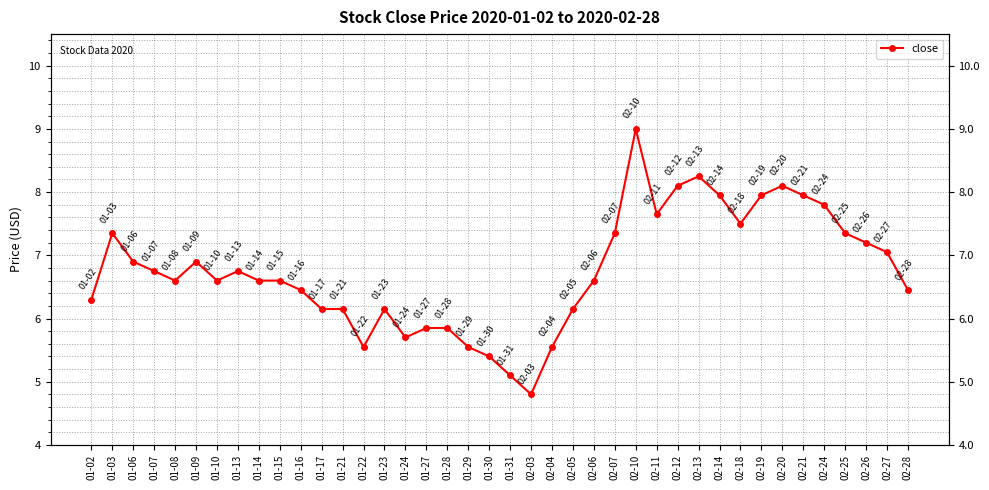

How many lines are shown in the chart?

1